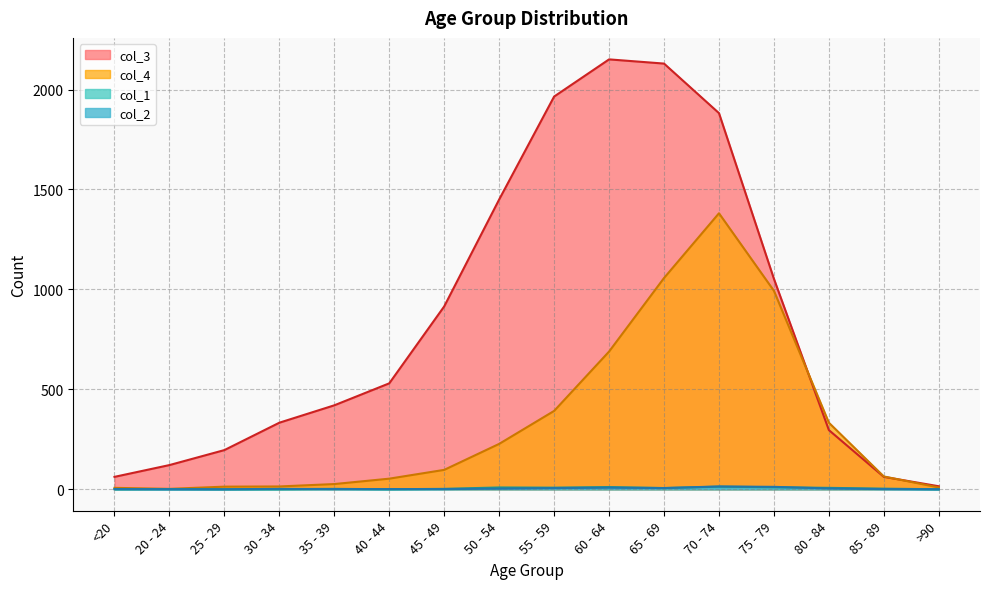

In col_3, how many points are higher than both neighbors (excluding endpoints)?

1